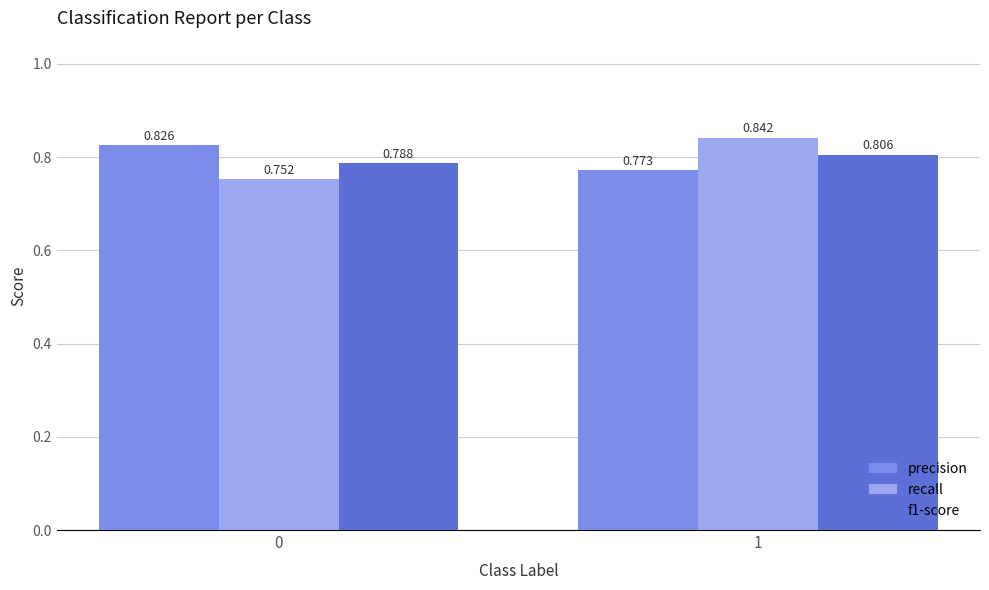

The value of f1-score at 0 is 0.2. True or false?

False